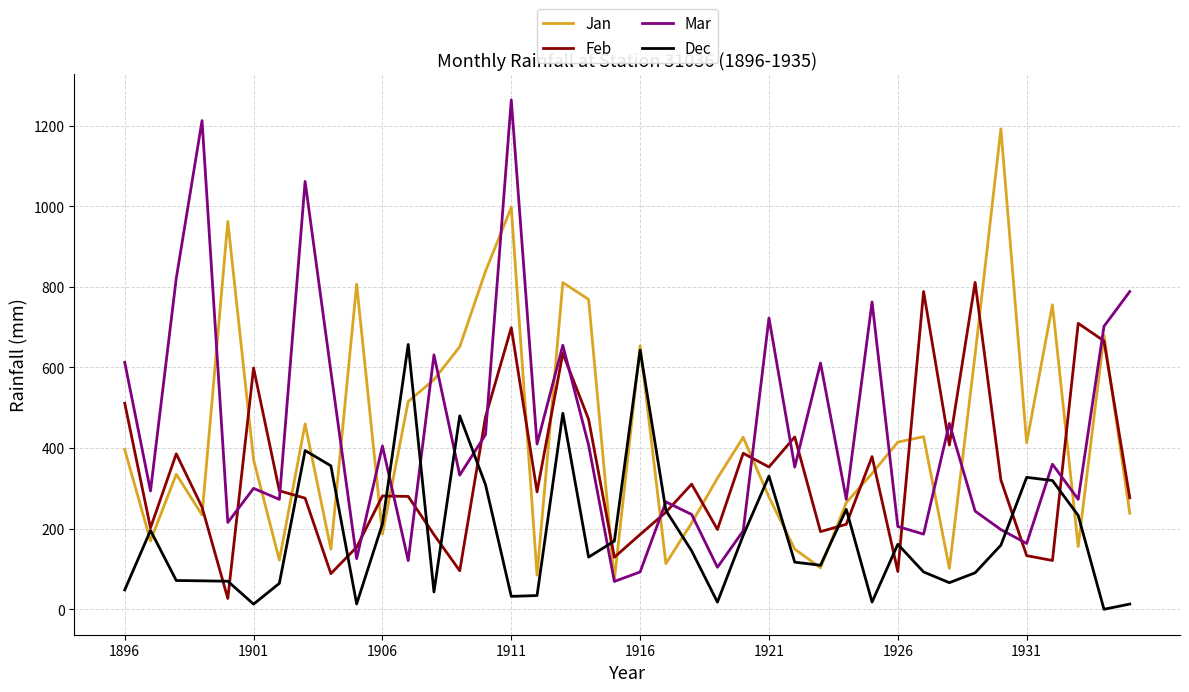

What is the sum of all Jan values?

17380.6